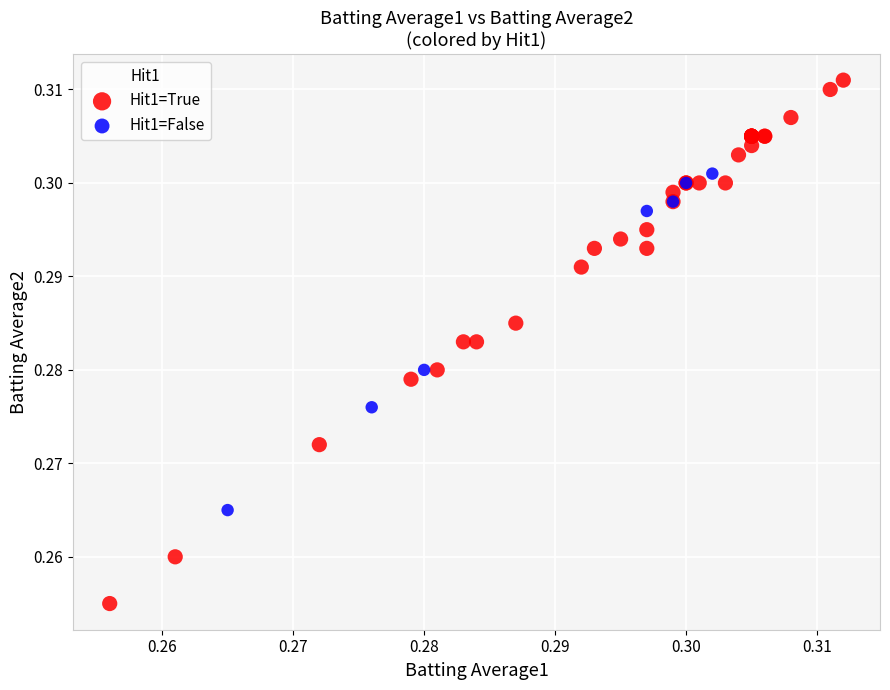

Which series reaches the minimum Y coordinate?

Hit1=True